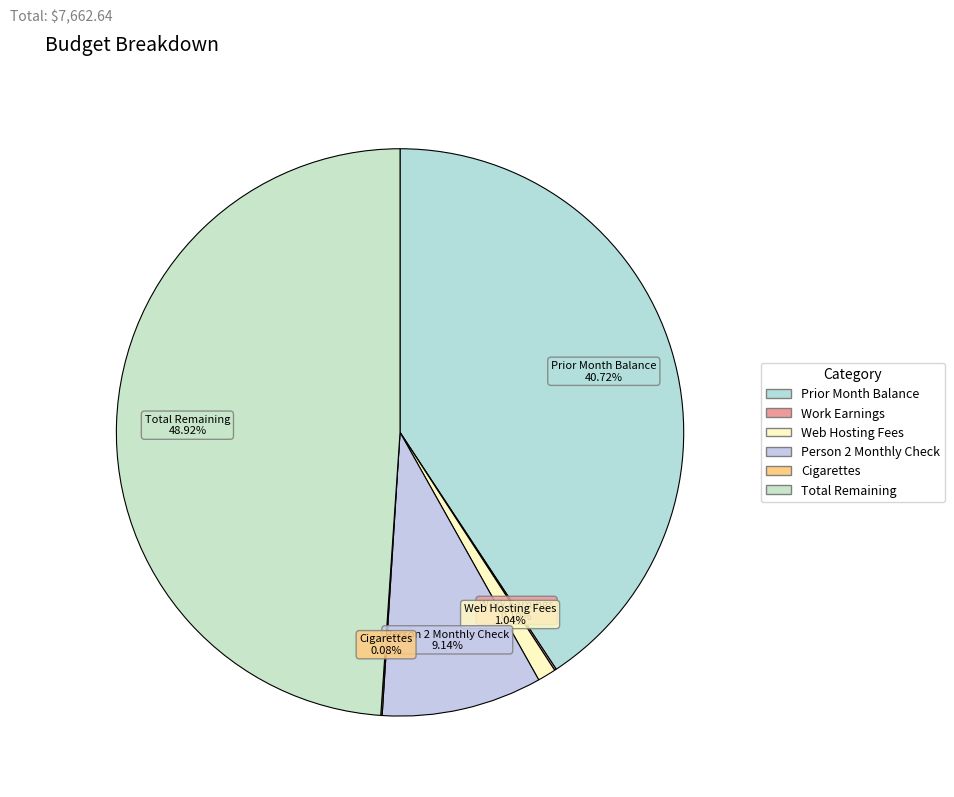

Between Web Hosting Fees and Person 2 Monthly Check, which is larger?

Person 2 Monthly Check